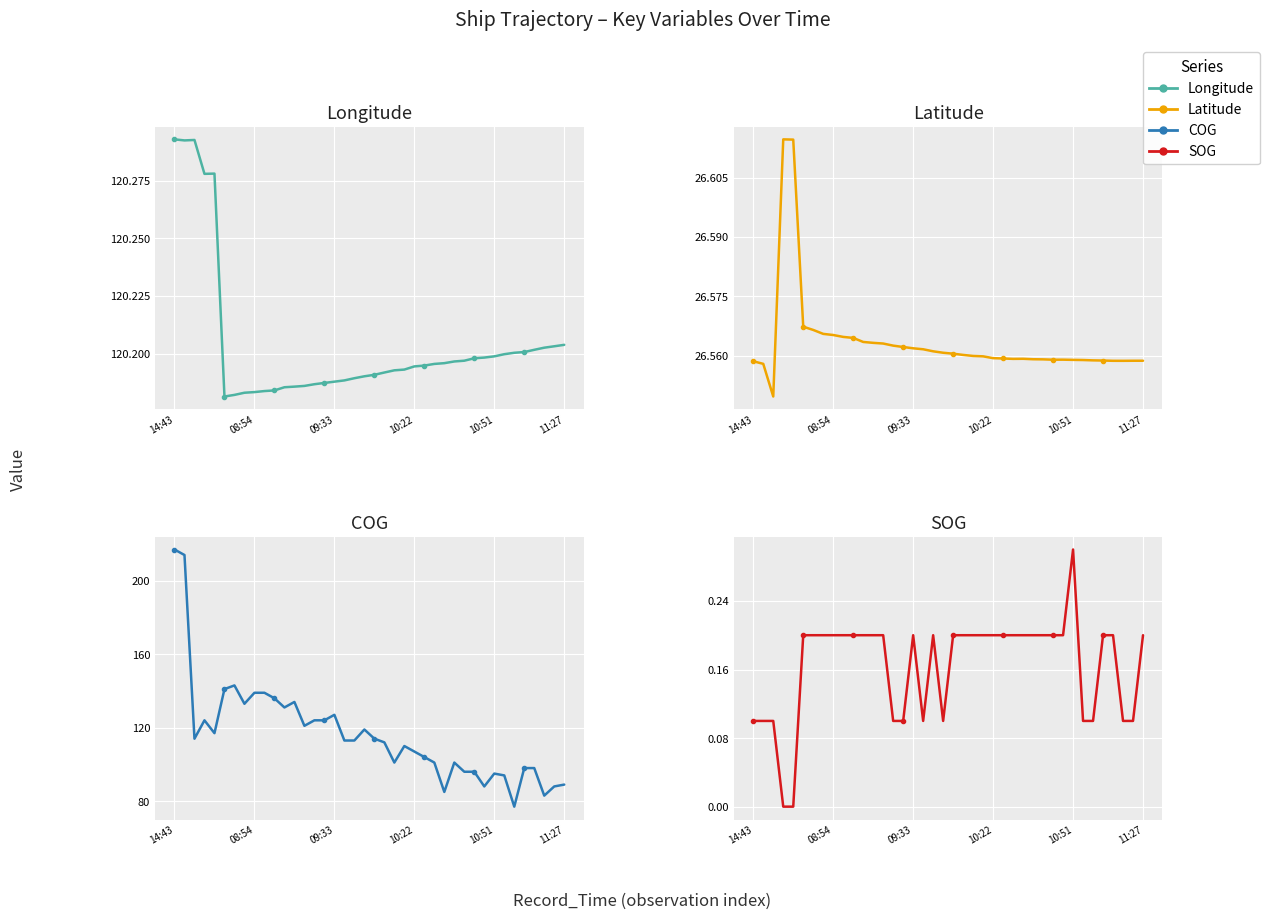

What is the value of the Longitude point at the 4th from the left?

120.3